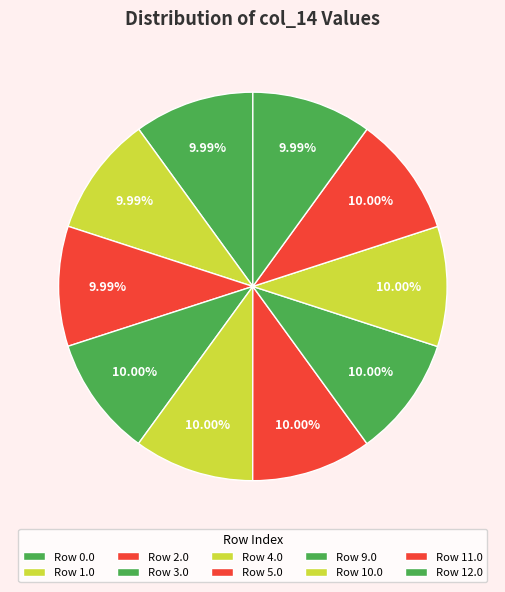

Does any single category account for the majority?

No